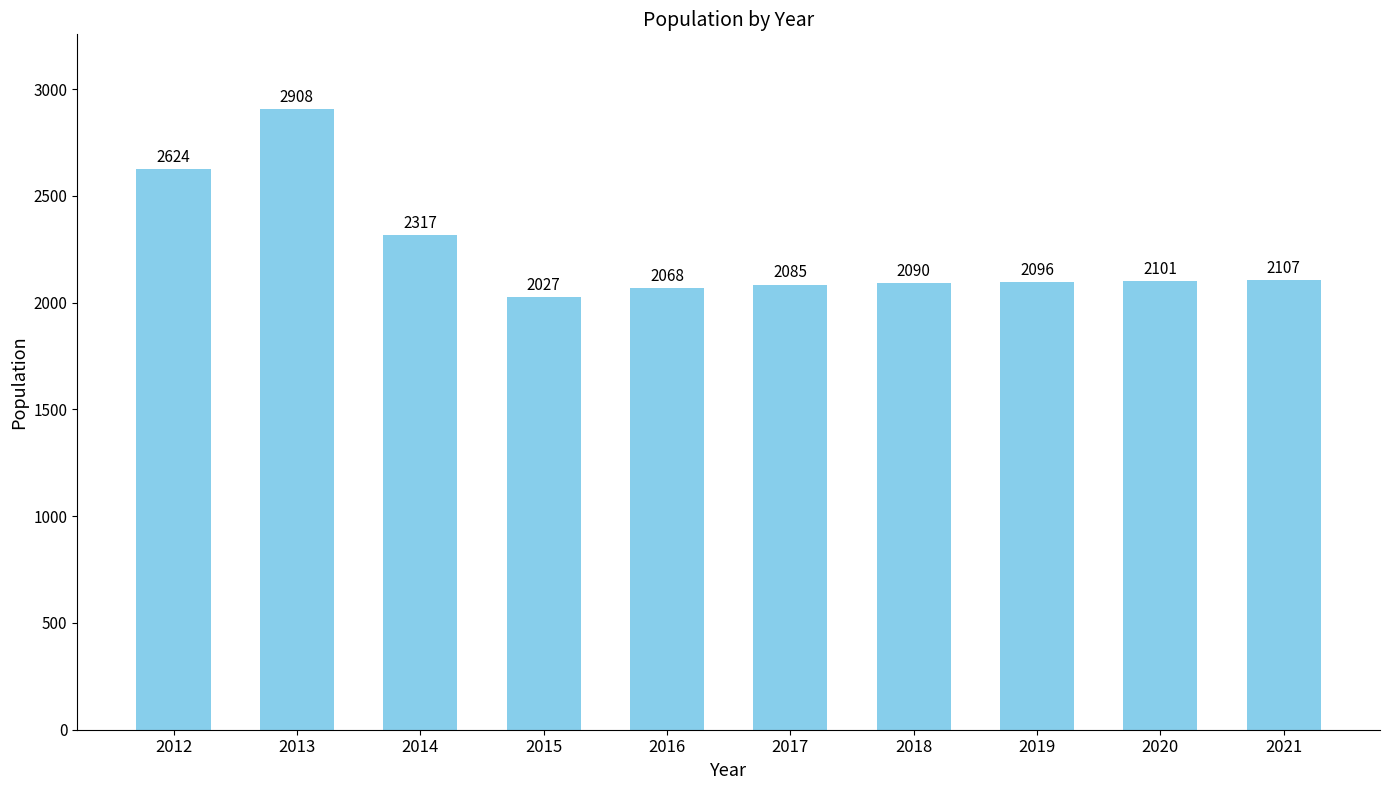

At which label is the value closest to 2467?

2014